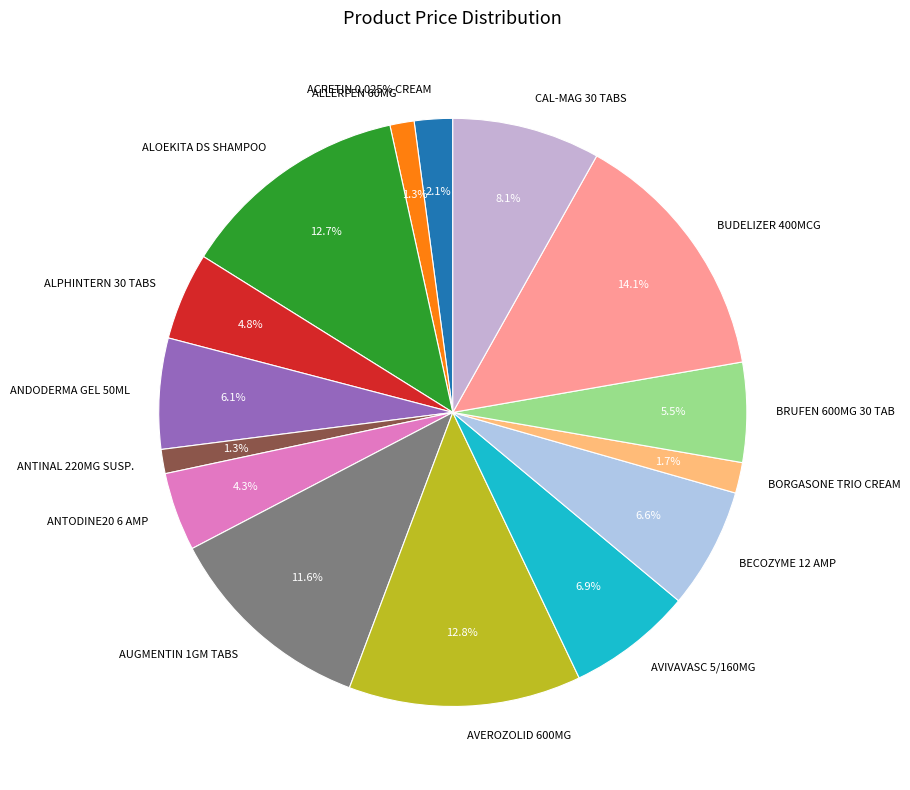

Is ANTODINE20 6 AMP the majority of the pie?

No